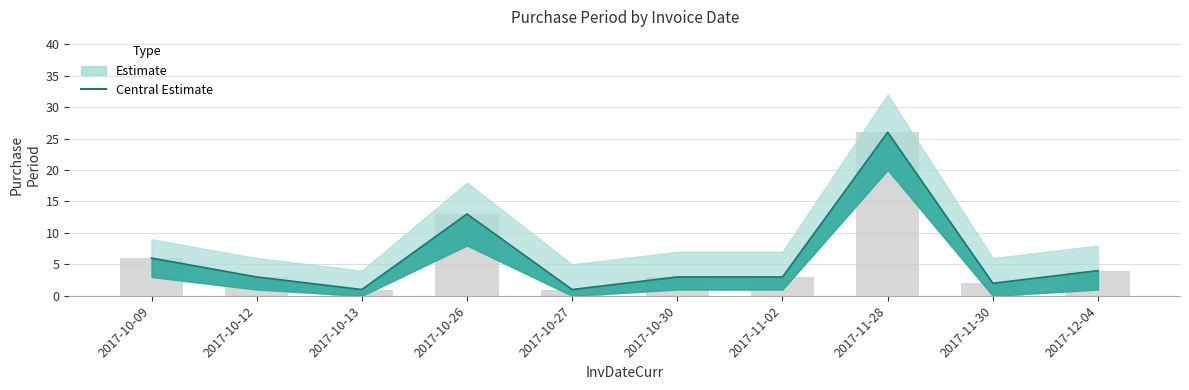

What position from the left is 2017-10-09?

1